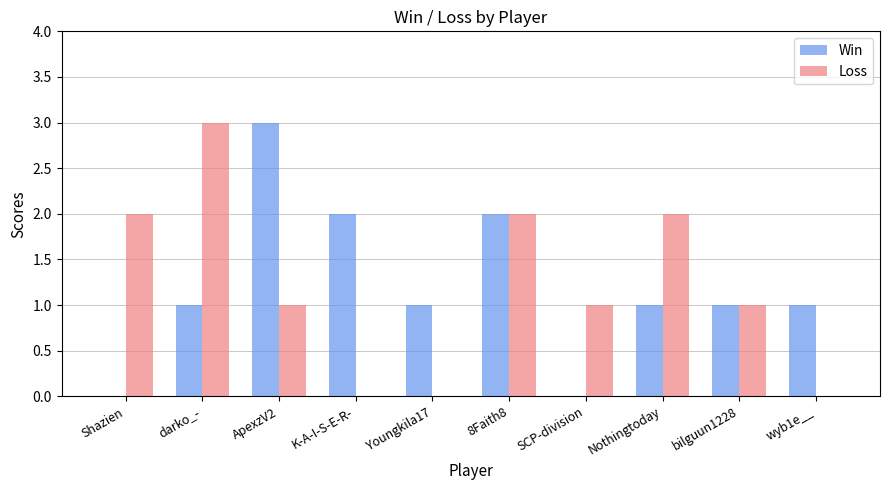

What is the greatest value displayed?

3